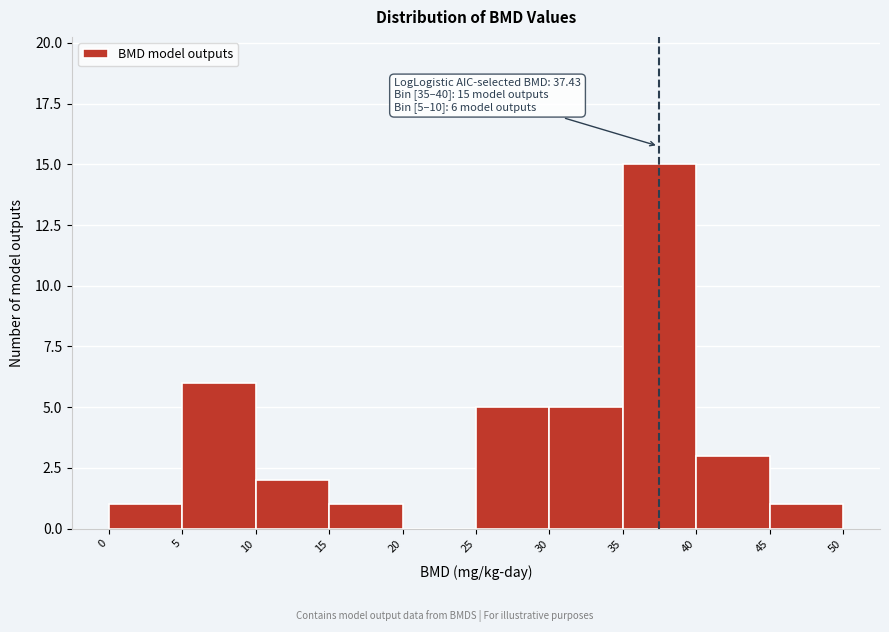

Over which range of the x-axis is the bar tallest?

35 to 40